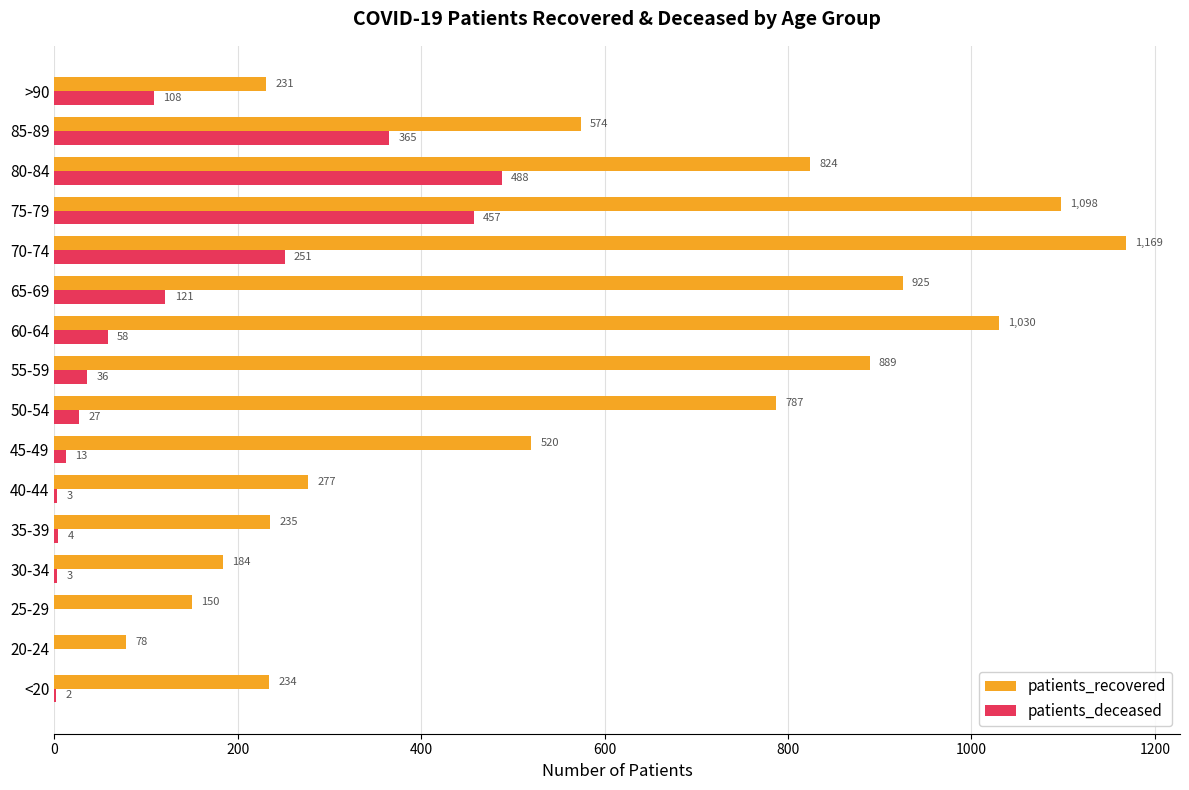

What is the highest value of the patients_recovered series?

1169